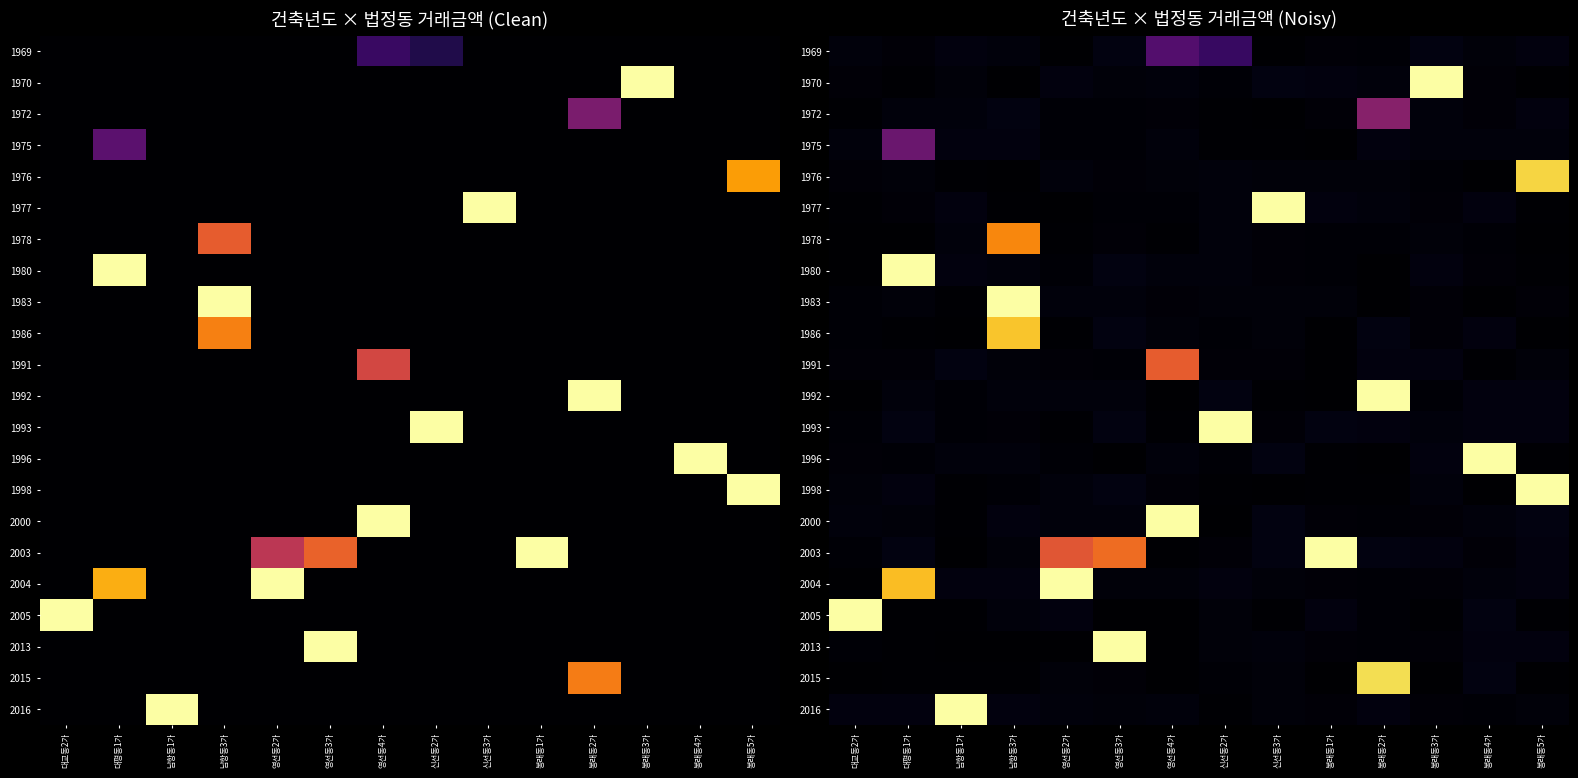

Count the number of categories in the chart.

14